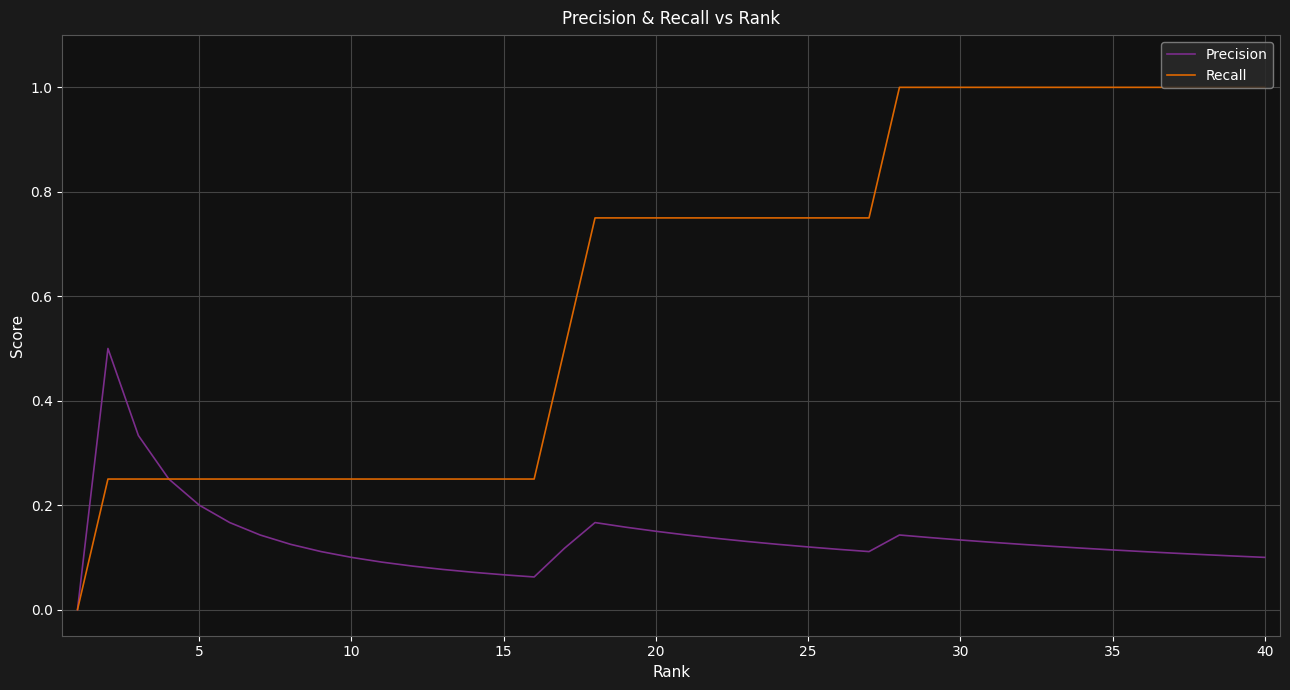

Which series has the largest range (max minus min)?

Recall